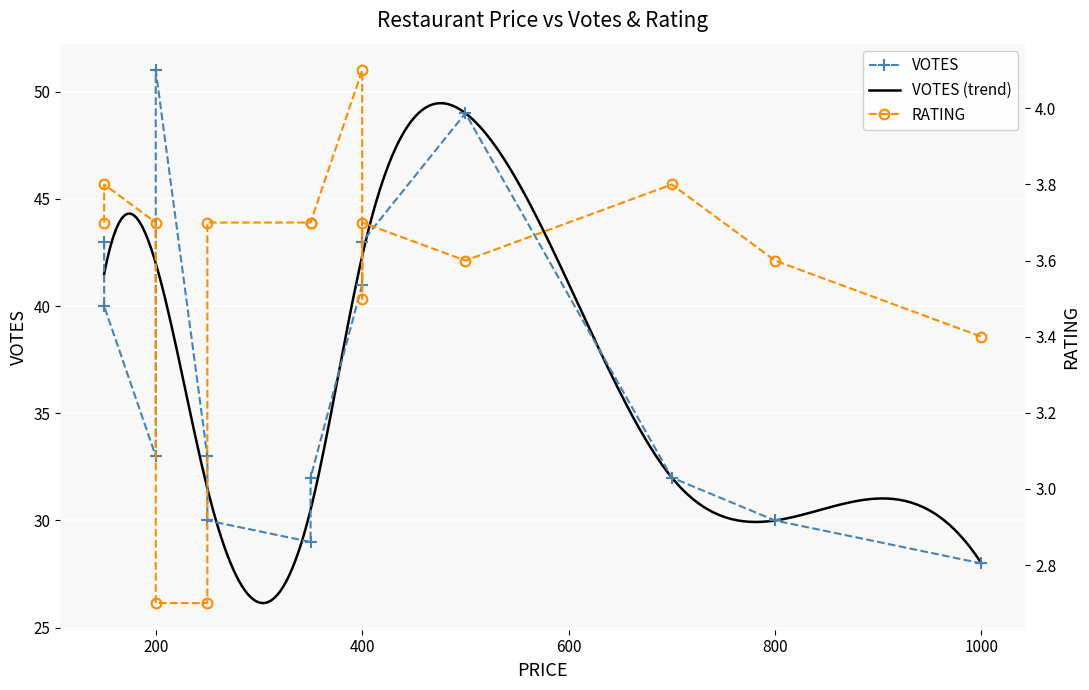

True or false: VOTES and RATING cross at least once.

False